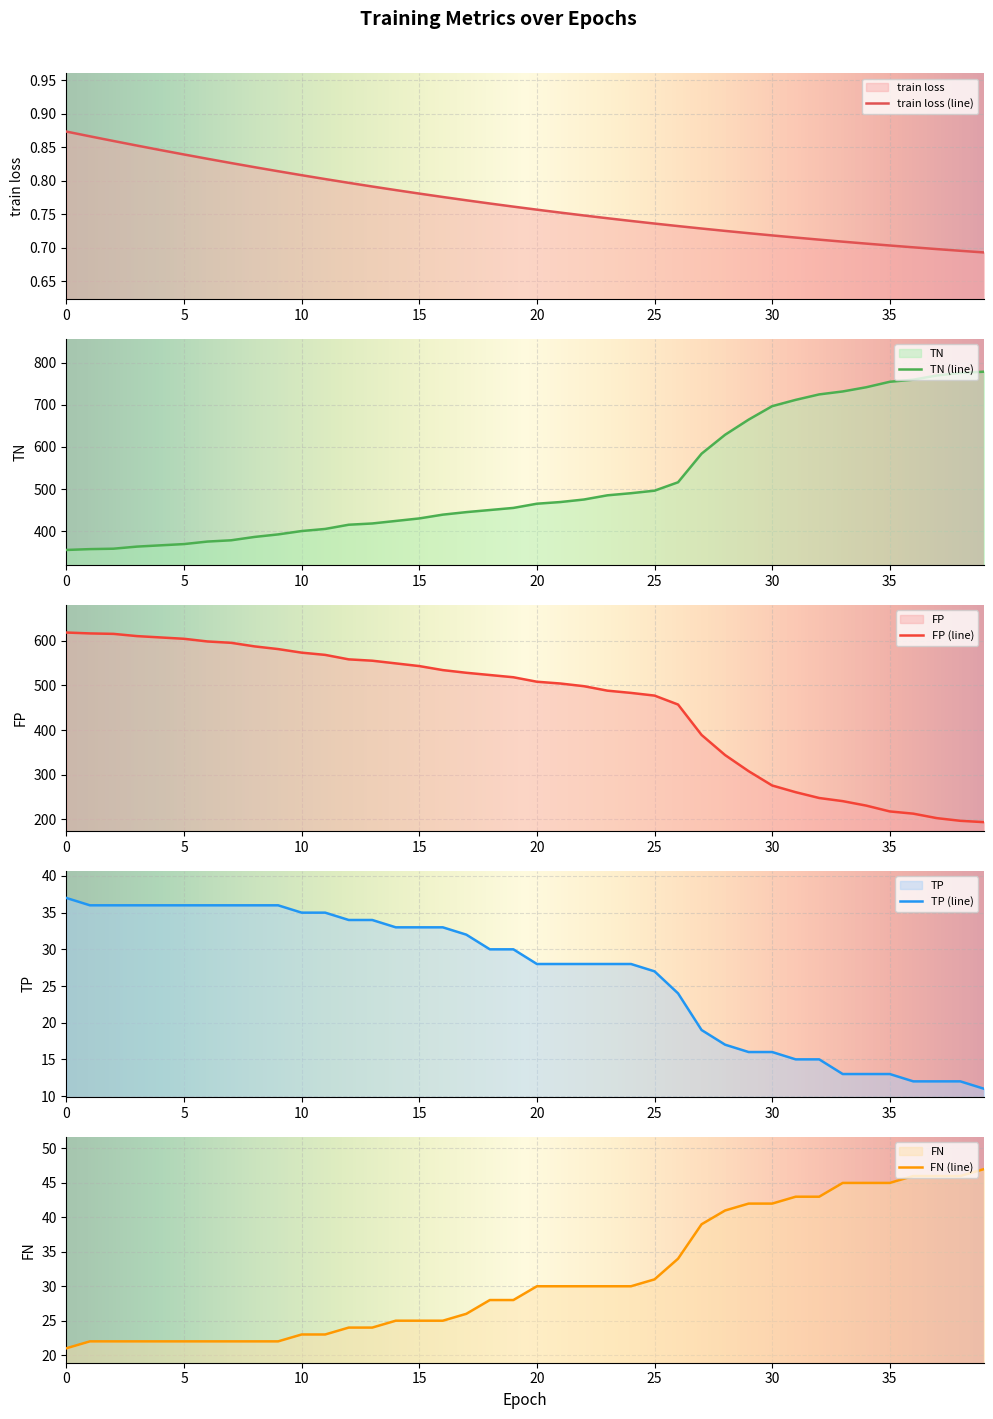

Which category has the lowest value in the train loss series?

39